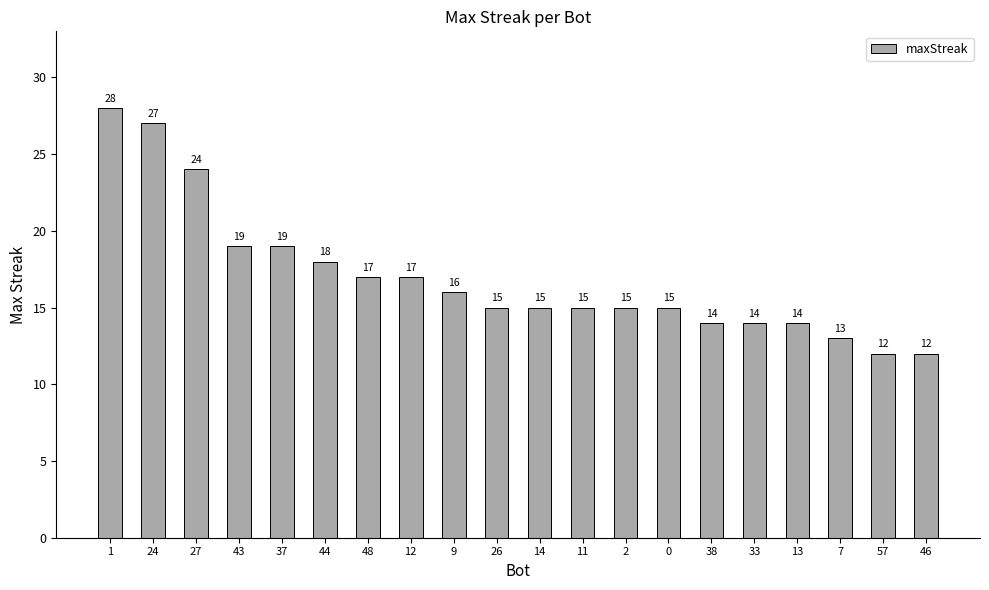

Are the bars horizontal?

No